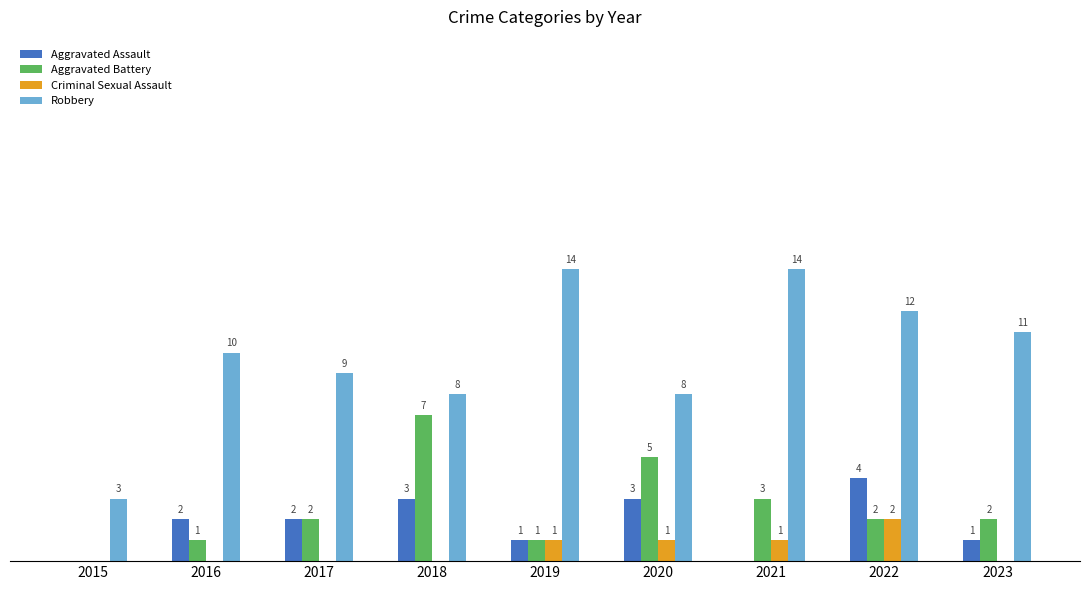

Between 2017 and 2021, which series saw the biggest shift?

Robbery